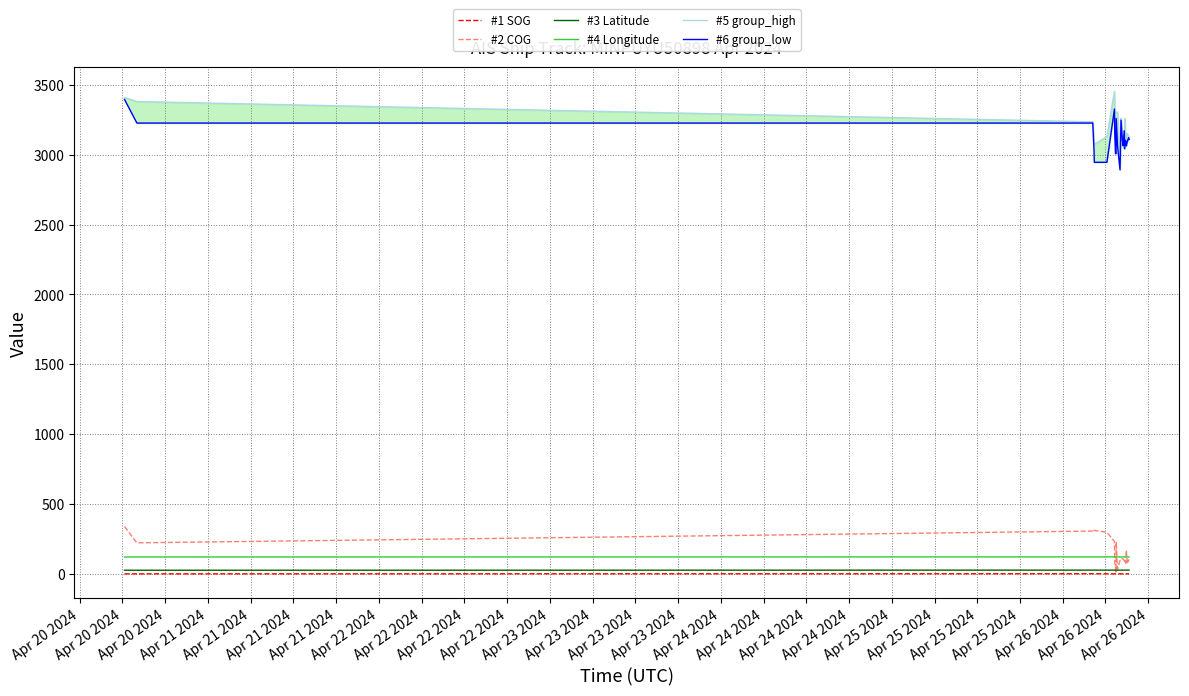

Which series has the largest total across all categories?

#5 group_high